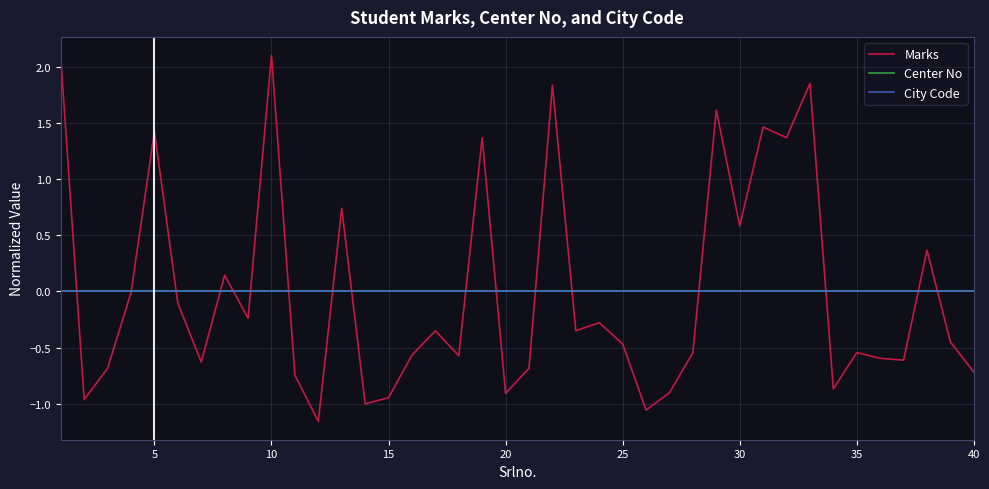

What is the maximum value for Marks?

2.1